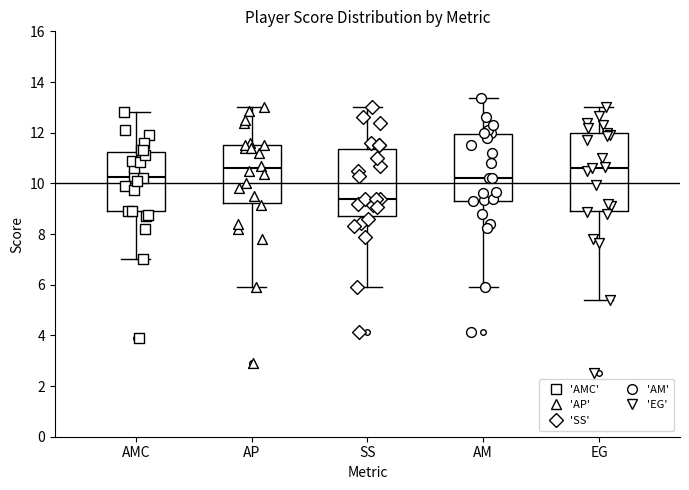

Comparing the boxes themselves (not the whiskers), which one is the tallest?

EG